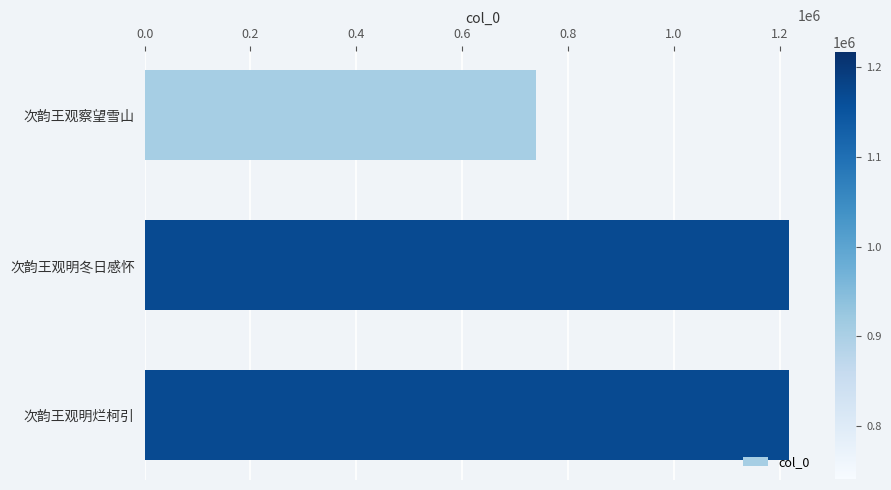

What is the sum of all values?

3174950